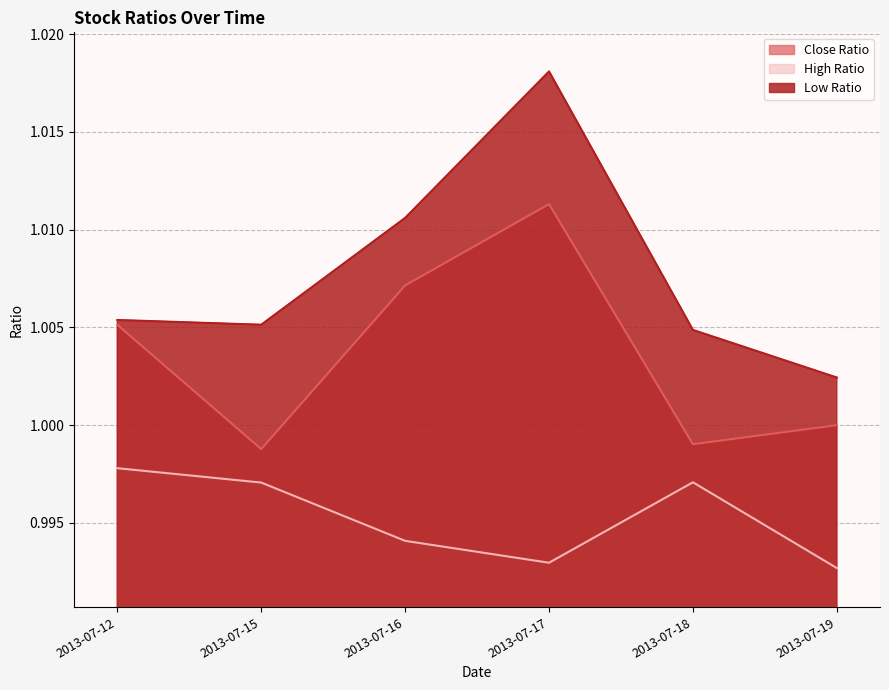

List the labels in order of Close Ratio value, smallest first.

2013-07-15, 2013-07-18, 2013-07-19, 2013-07-12, 2013-07-16, 2013-07-17